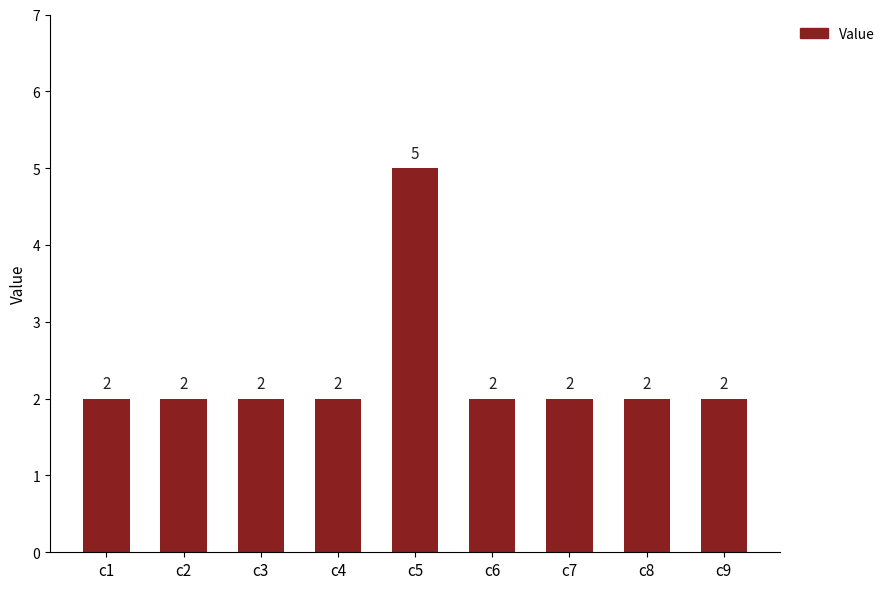

Are the bars grouped side by side (vs. stacked)?

No